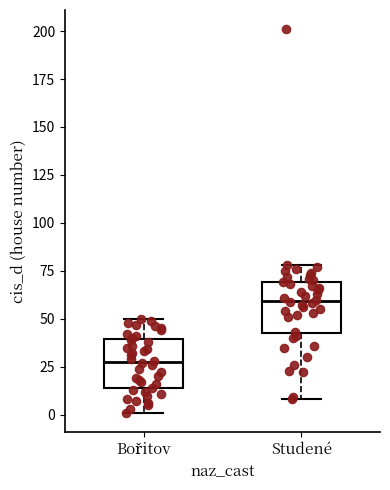

Where does the lower whisker of the box for Bořitov end on the y-axis? The values are not printed on the chart, so give them approximately, as read against the axis.

0